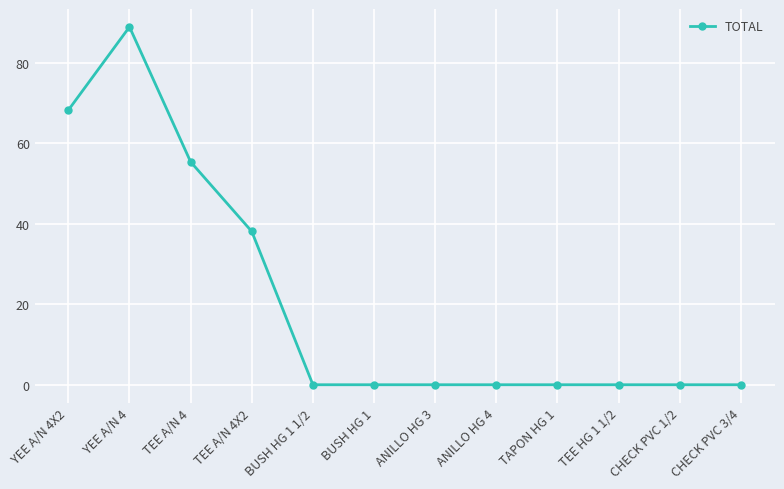

What is the label of the 6th point from the left?

BUSH HG 1